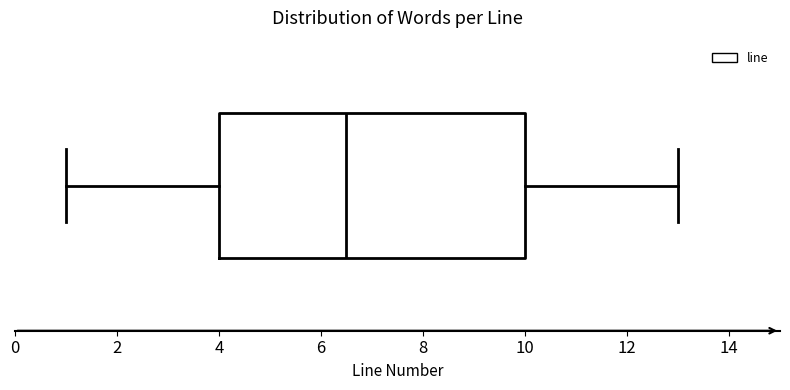

Read this box plot against the x-axis: the position of the median line, the range covered by the box, and the ends of both whiskers. The values are not printed on the chart, so give them approximately, as read against the axis.

median 6.6, box 4.0 to 10.0, whiskers 1.0 to 13.0